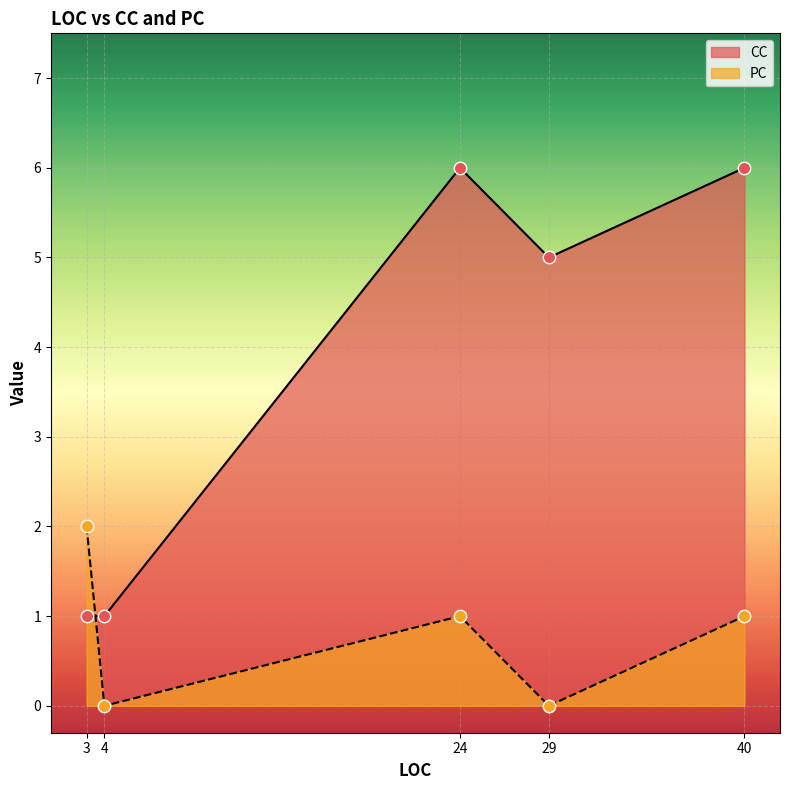

What is the total value across all series at 29?

5